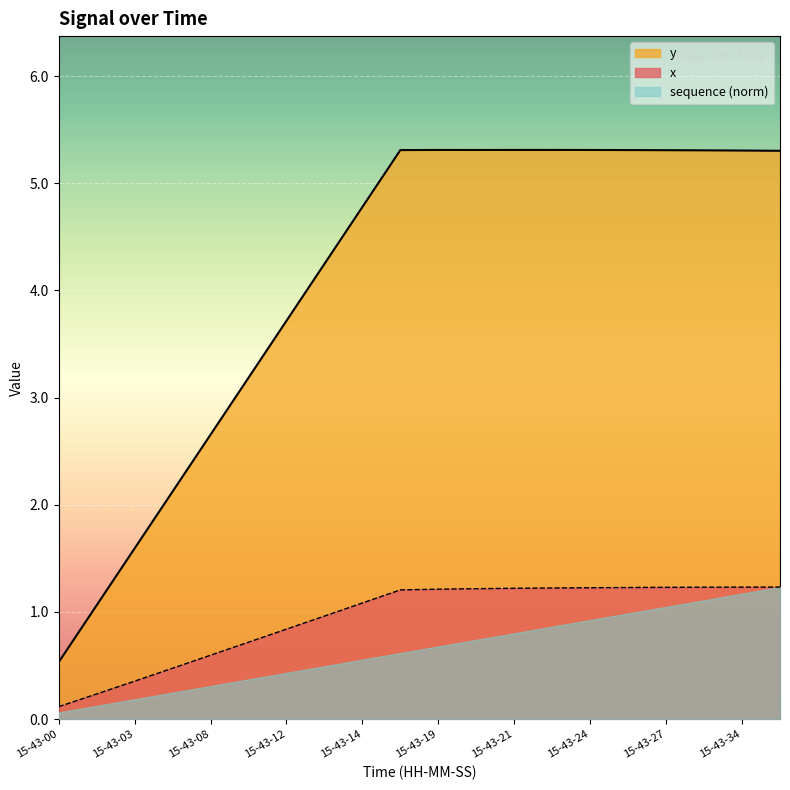

In y, how many points are higher than both neighbors (excluding endpoints)?

2